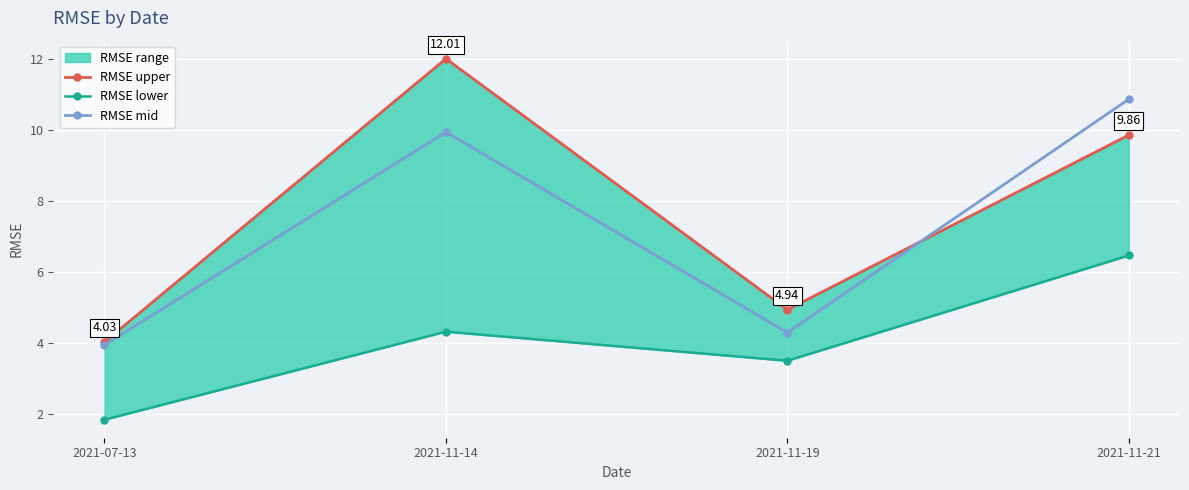

The value of RMSE lower at 2021-11-19 is 4.9. True or false?

False